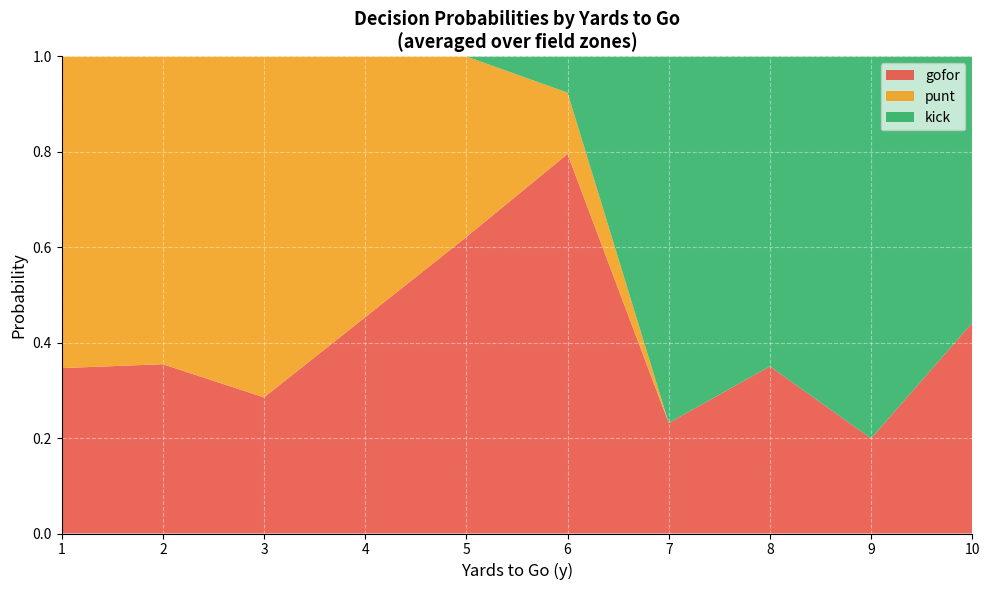

What is the total value across all series at 5?

1.0